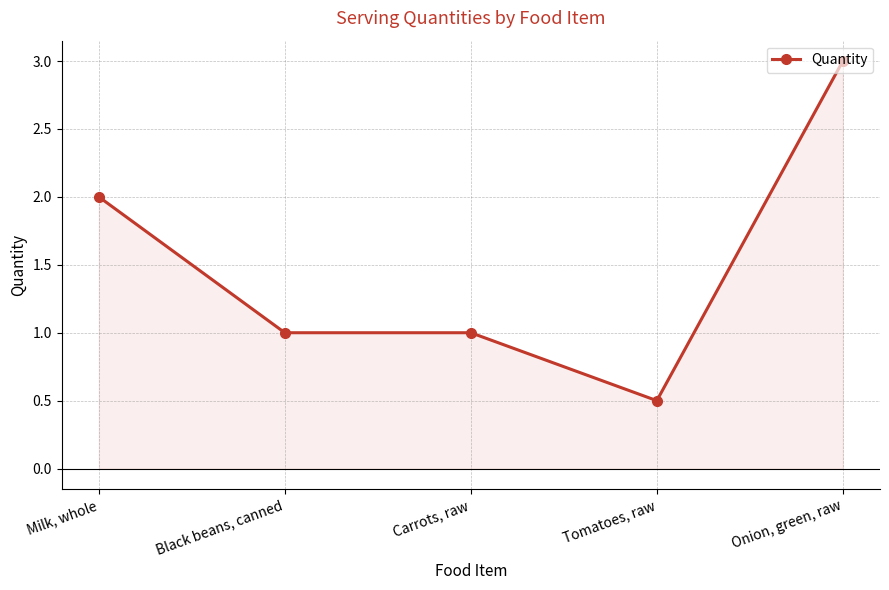

True or false: there are more than 2 points higher than both neighbors.

False